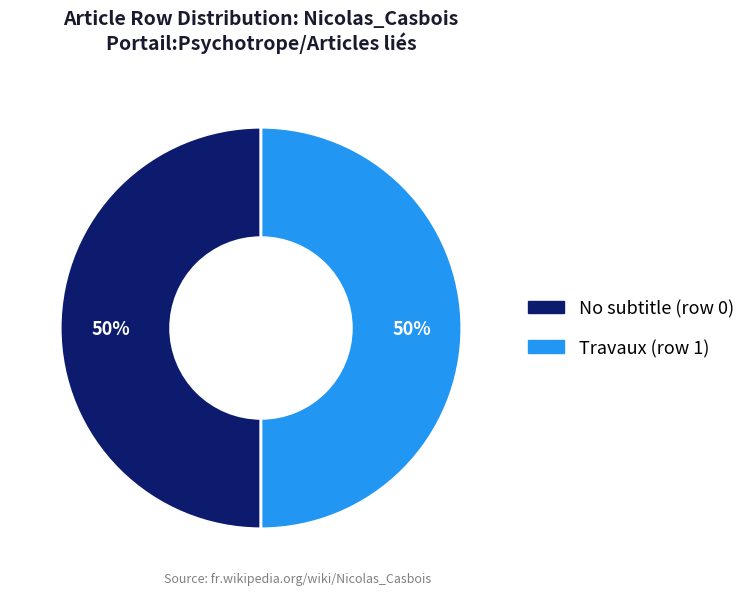

Count the number of slices in the pie.

2